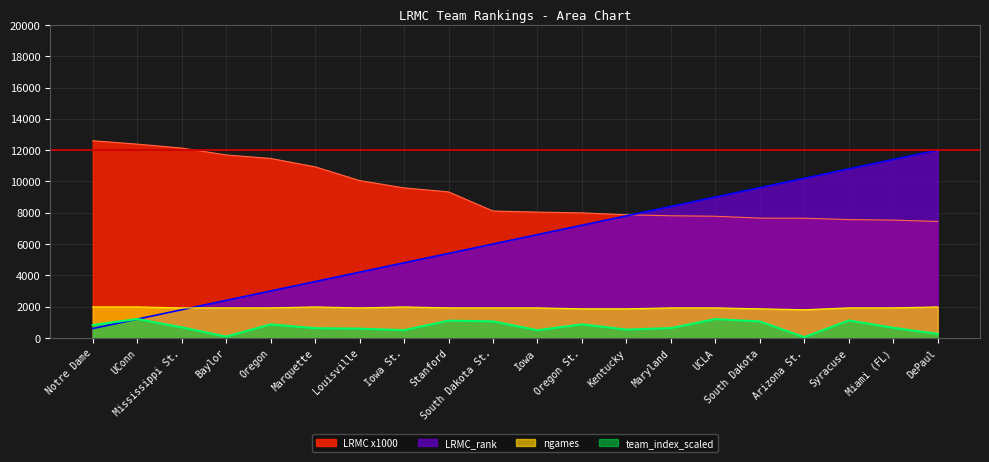

At which category is the sum across all series the highest?

DePaul